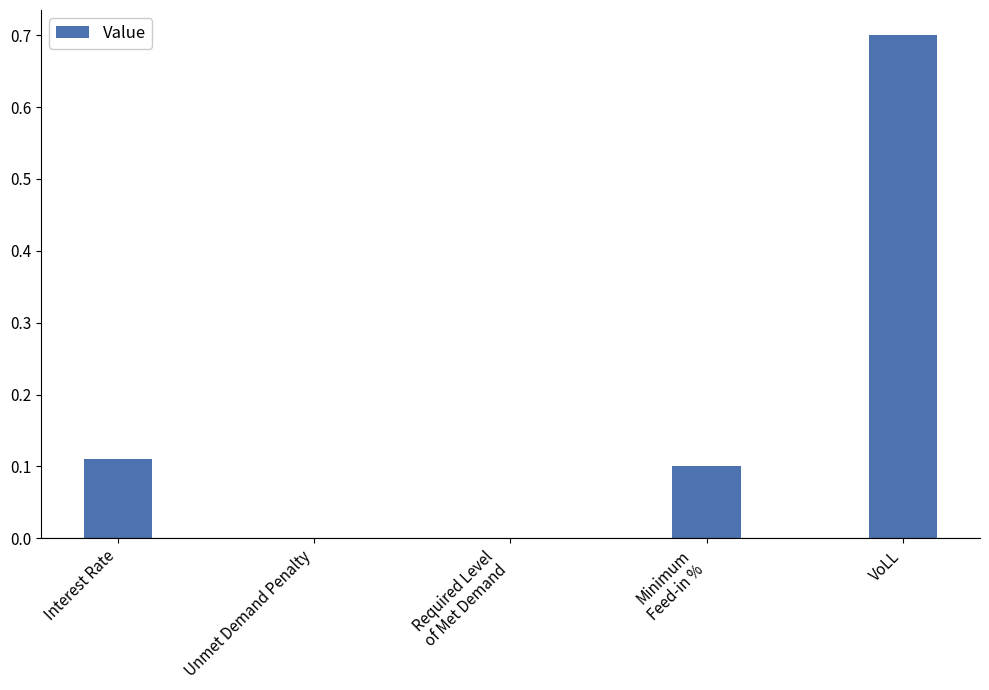

What is the greatest value displayed?

0.7